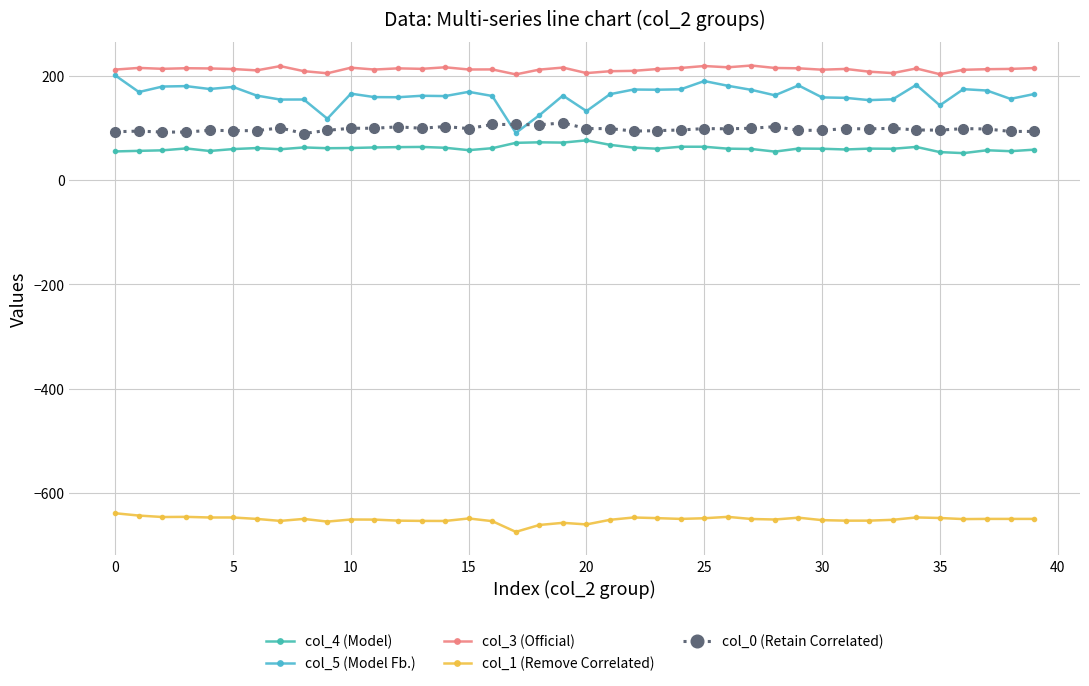

Count the number of categories in the chart.

40